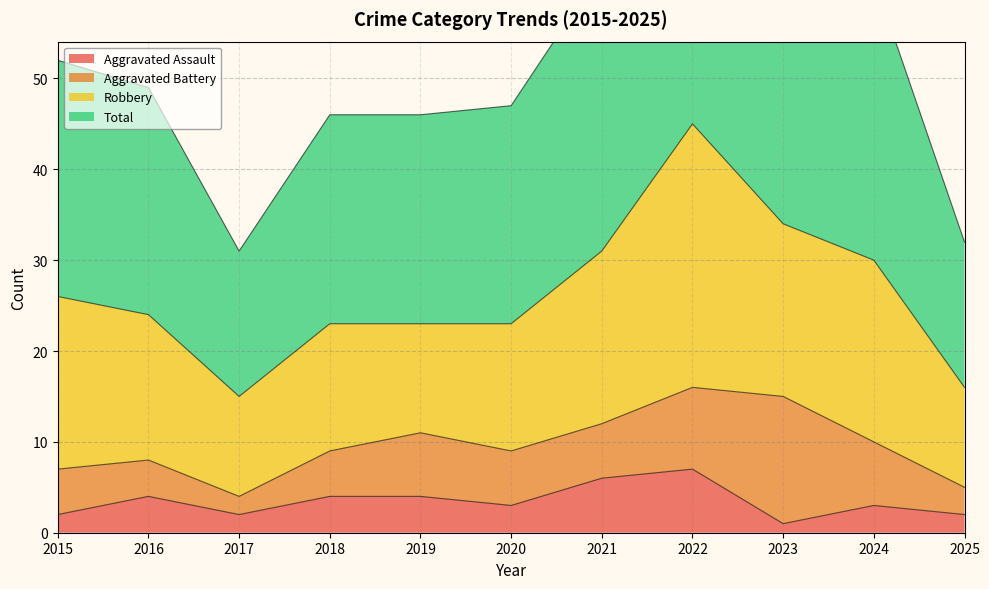

The value of Aggravated Assault at 2024 is 3. True or false?

True